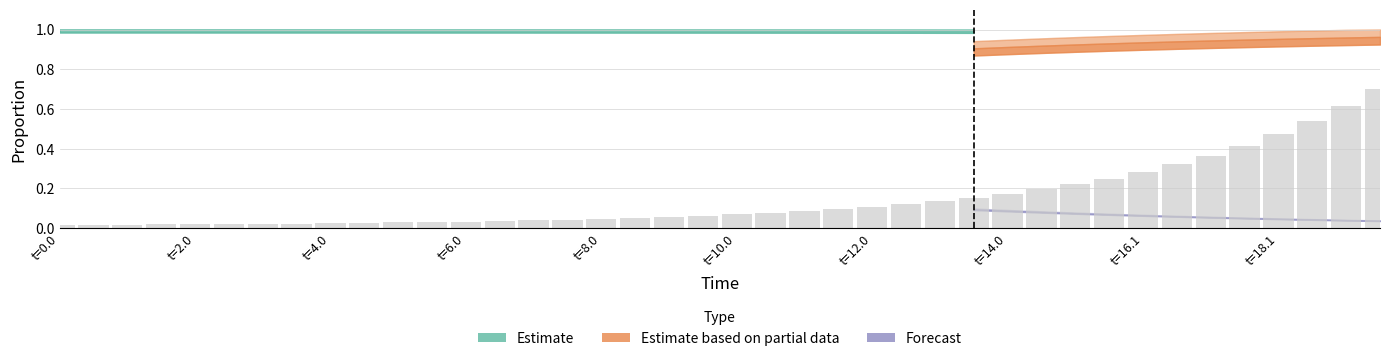

What is the maximum value shown in the chart?

0.7